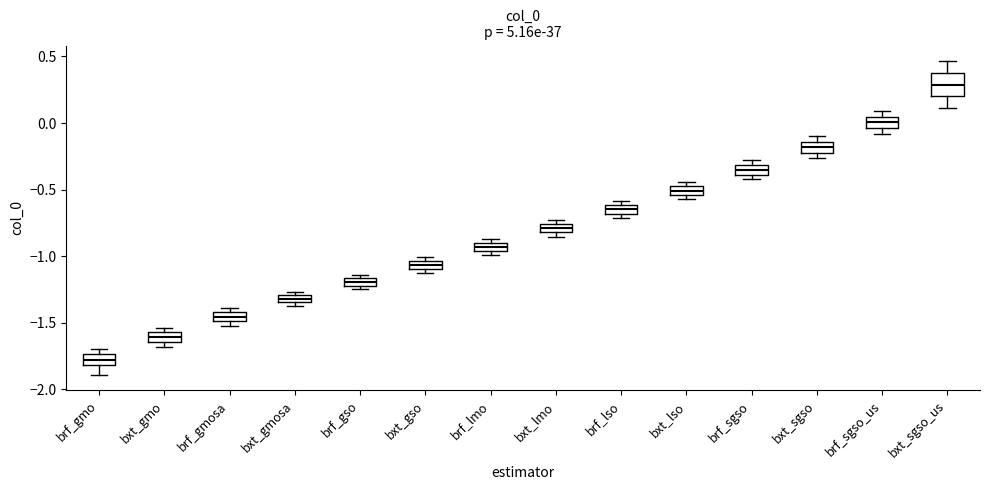

Where is the upper edge of the box for brf_gmosa on the y-axis? The values are not printed on the chart, so give them approximately, as read against the axis.

-1.40